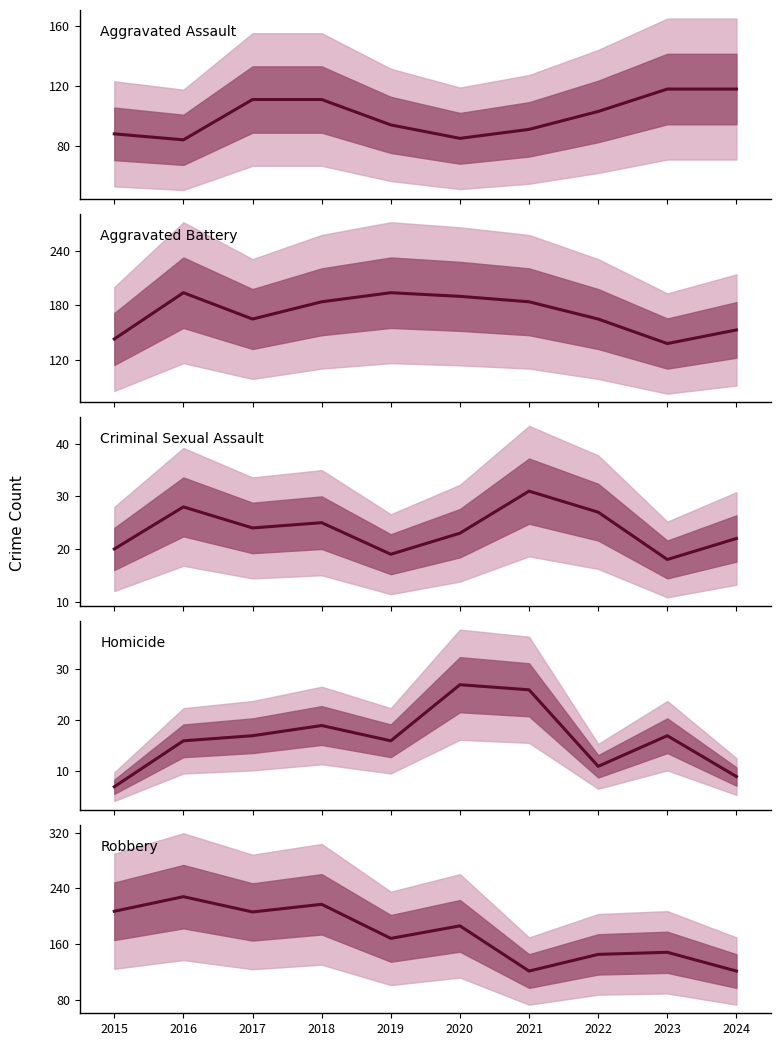

How many values in the Criminal Sexual Assault series exceed 24?

4